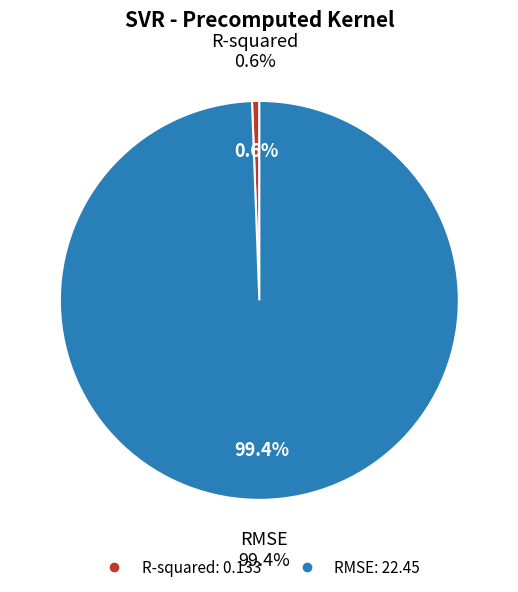

Which slice is the smallest?

R-squared